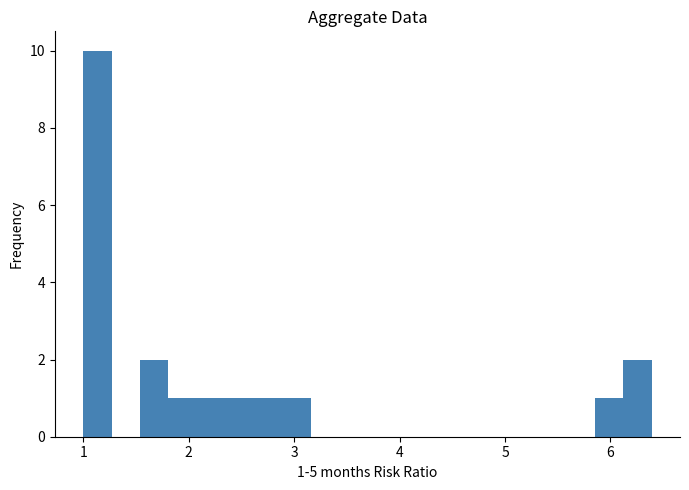

Read against the x-axis, roughly where is the centre of the tallest bar?

1.1